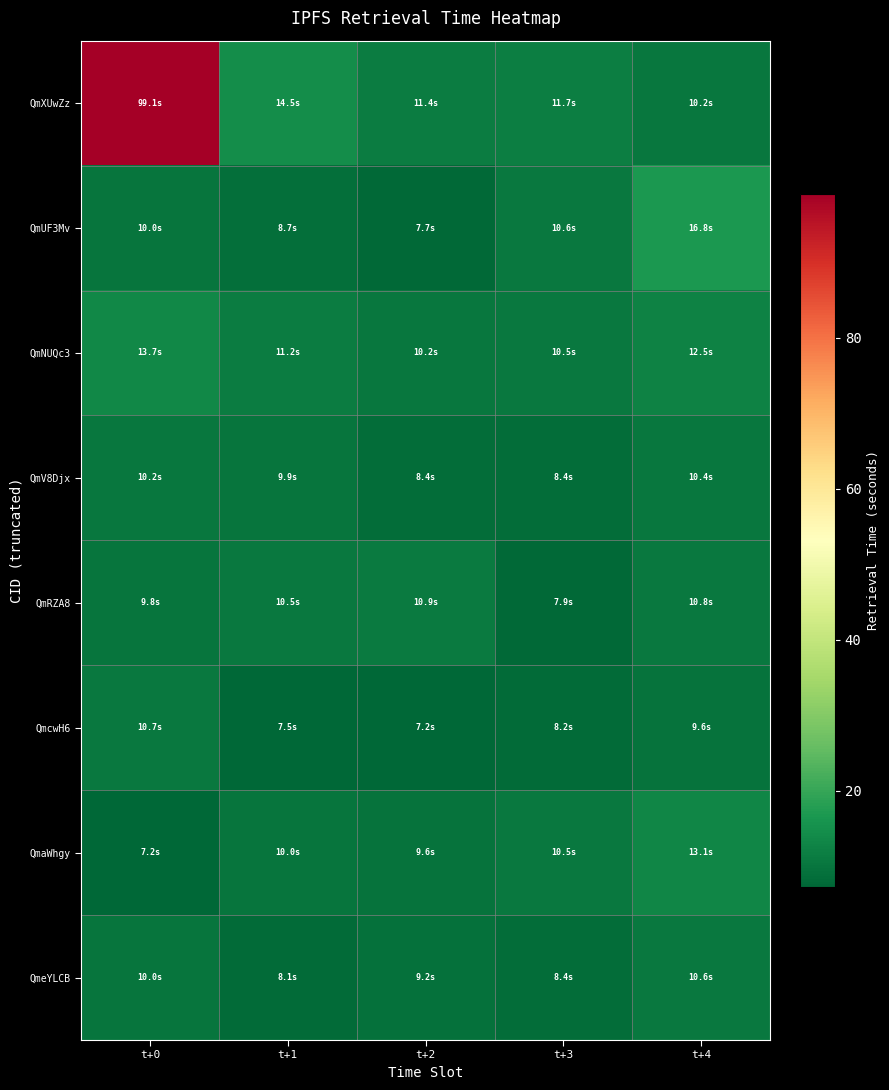

Which series changed the most between t+0 and t+4?

QmXUwZz